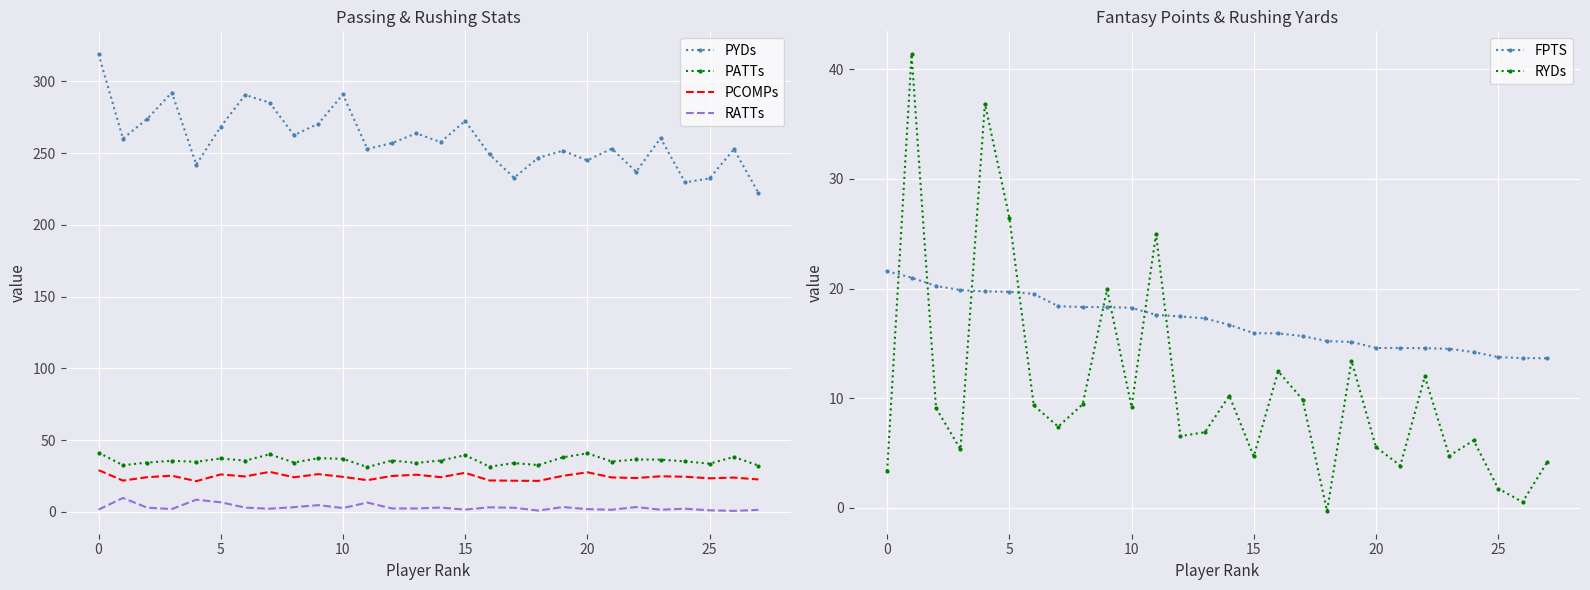

Where does the PCOMPs series first go above 24?

0